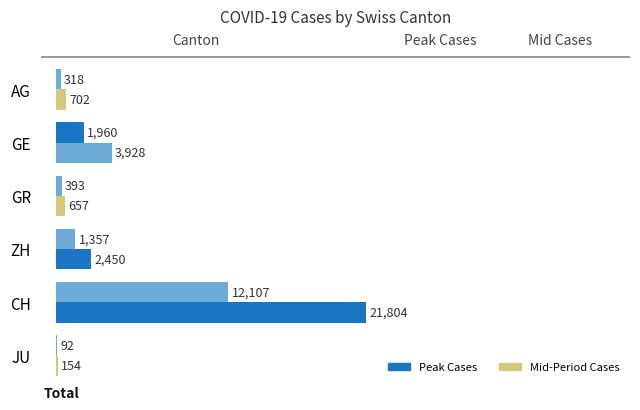

How many data points does each series have?

6